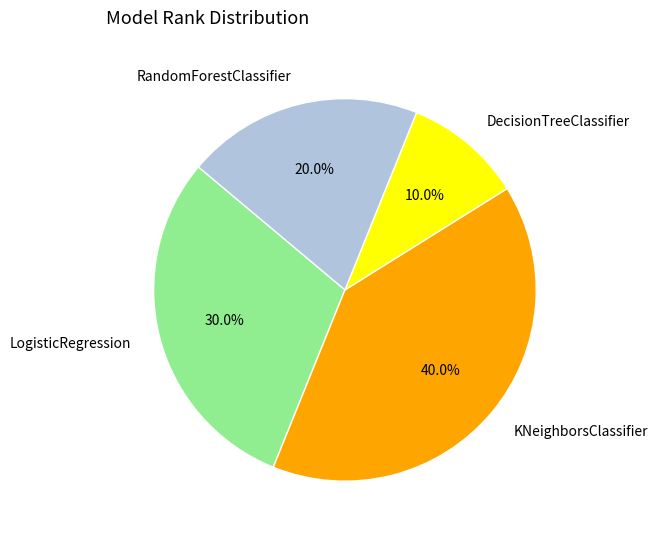

Between RandomForestClassifier and DecisionTreeClassifier, which is larger?

RandomForestClassifier